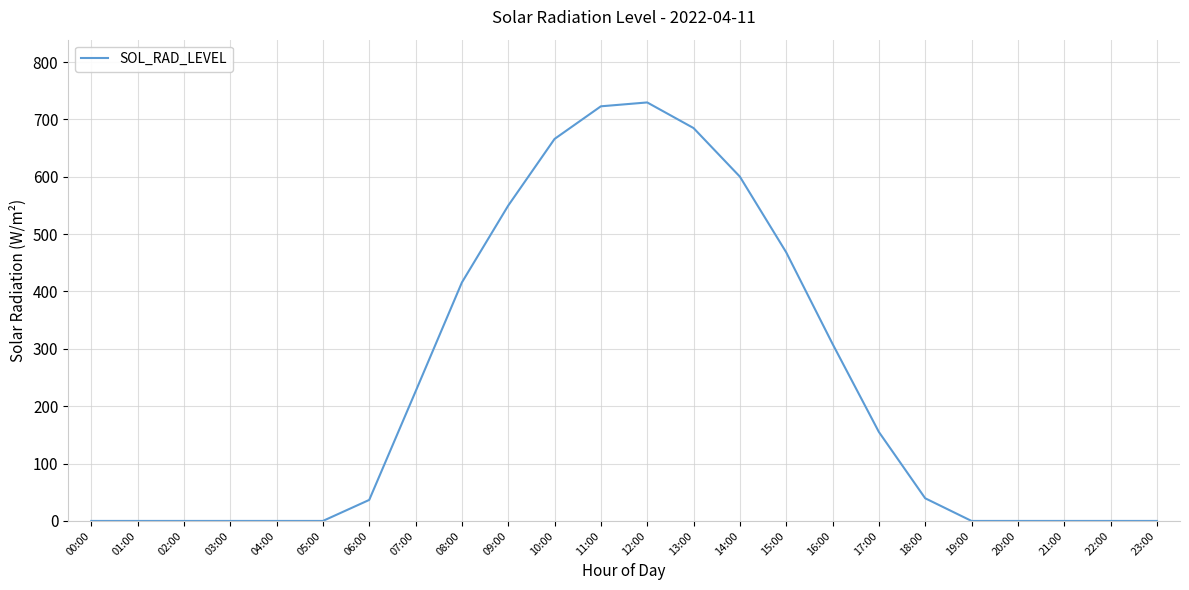

Approximately how many times larger is the value at 17:00 compared to 16:00?

0.5